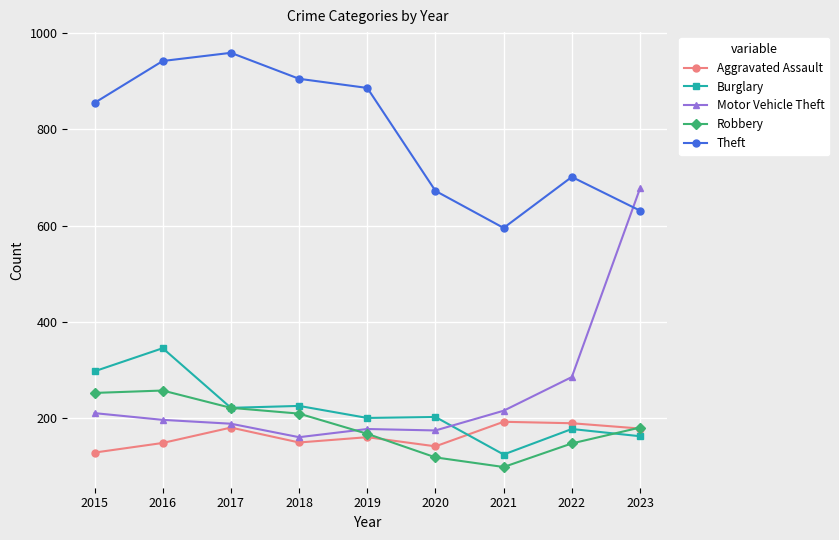

What is the spread (max minus min) of values at 2019?

726